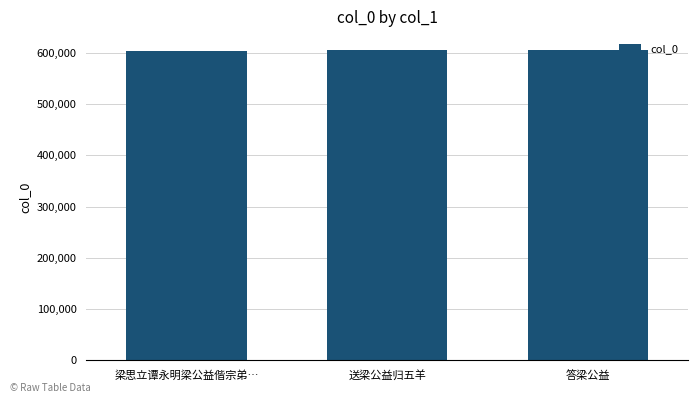

How many bars are there in total?

3